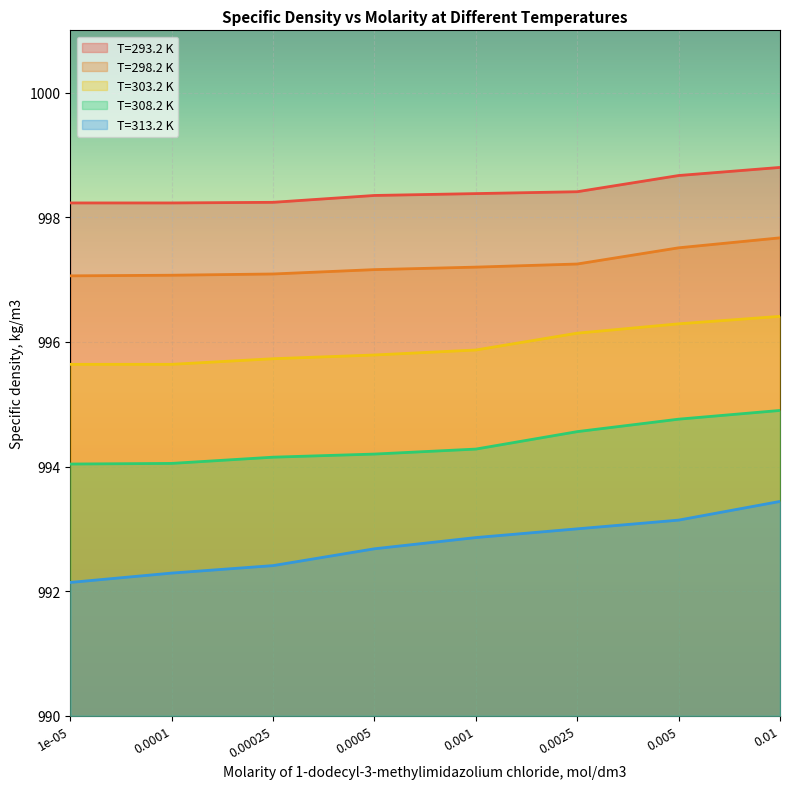

Which category has the highest value across all series?

0.01